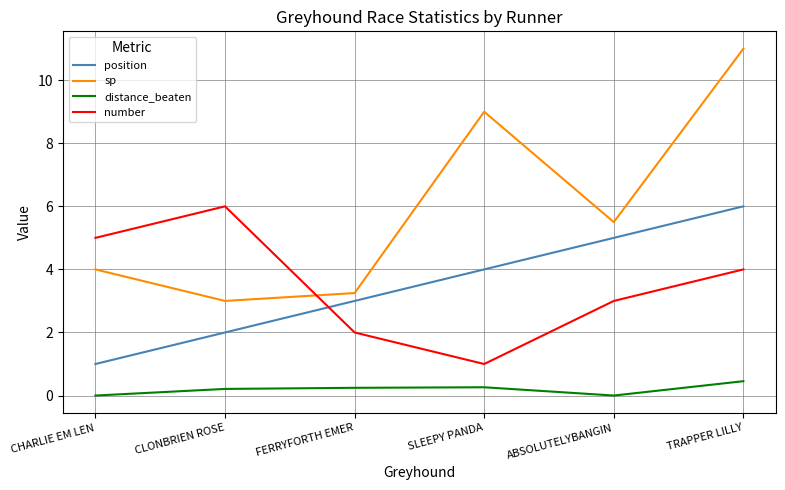

At which category does sp reach its first local peak?

SLEEPY PANDA